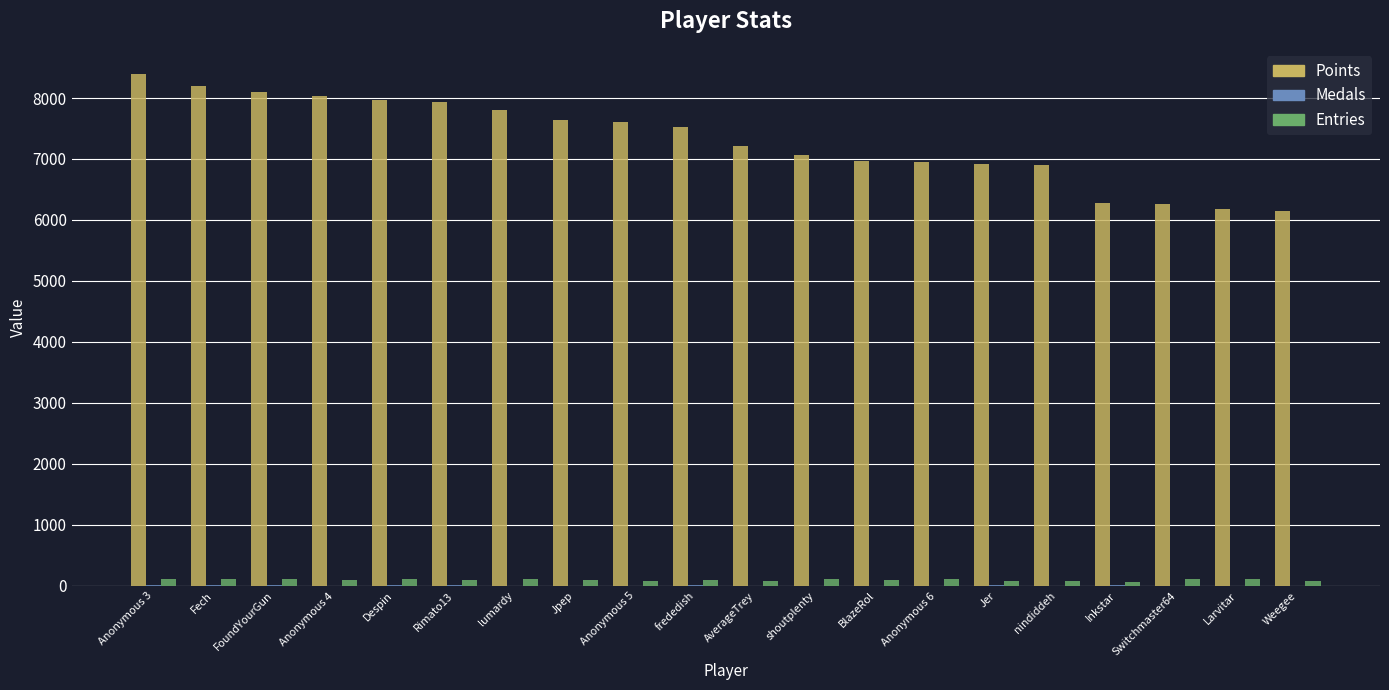

What is the difference between the Points values at Anonymous 3 and FoundYourGun?

293